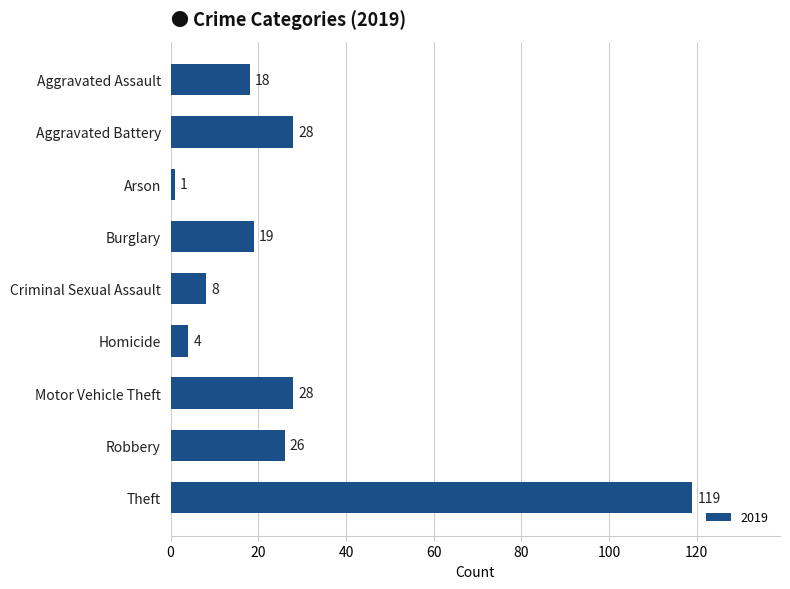

Which category has the highest value across all series?

Theft